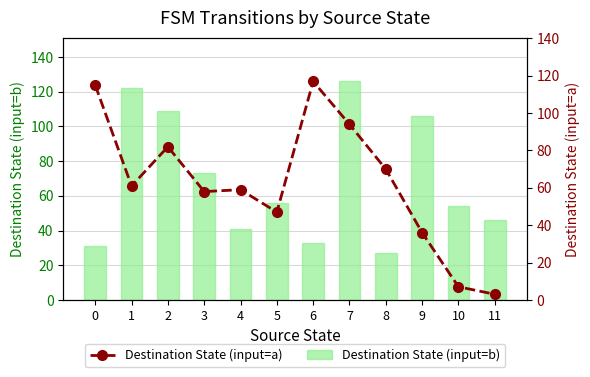

What is the maximum value for Destination State (input=b)?

126